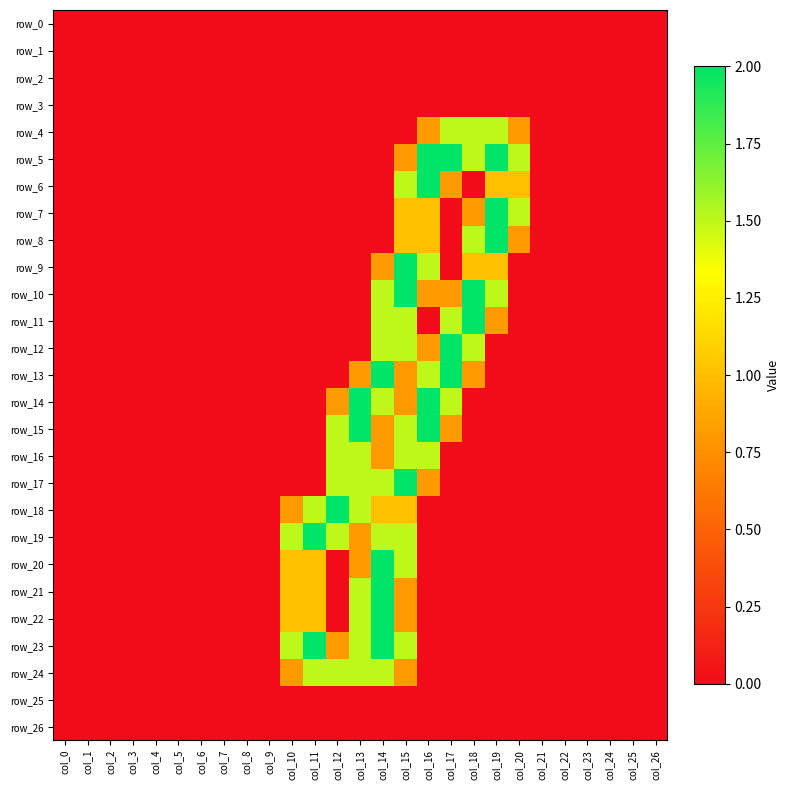

Which category has the lowest value in the row_25 series?

col_0